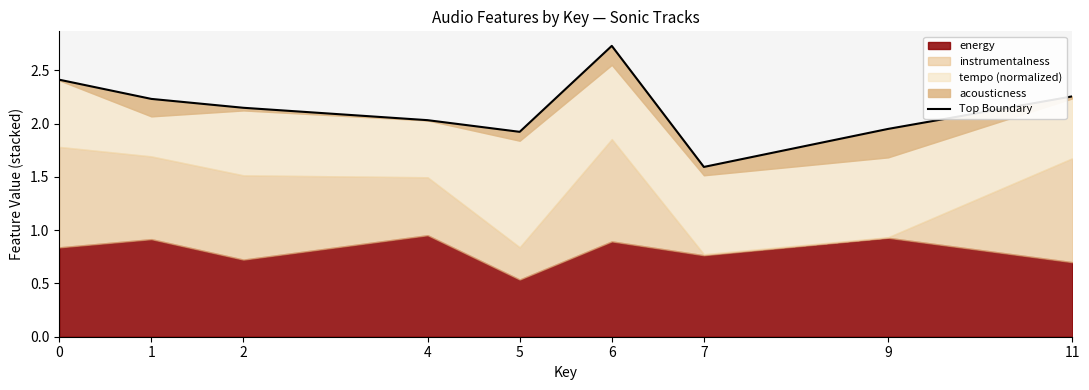

Reading right to left, transcribe all the data shown in this chart.

2.3	2.0	1.6	2.7	1.9	2.0	2.1	2.2	2.4